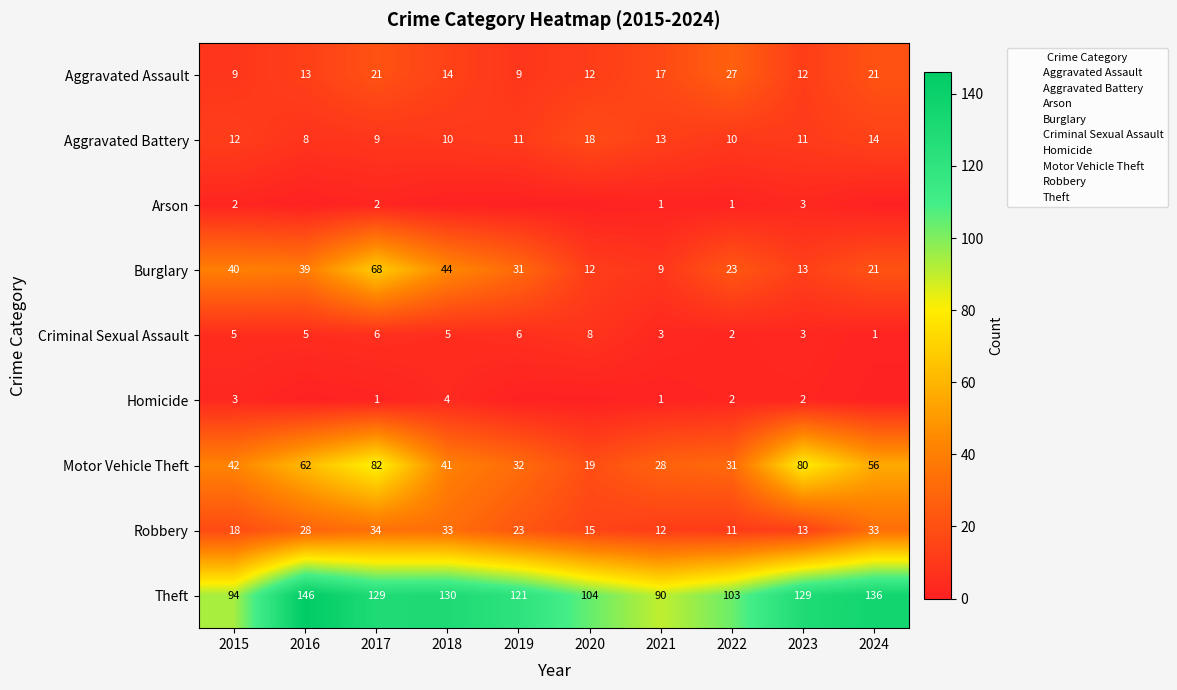

What is the difference between the Aggravated Battery values at 2024 and 2020?

4